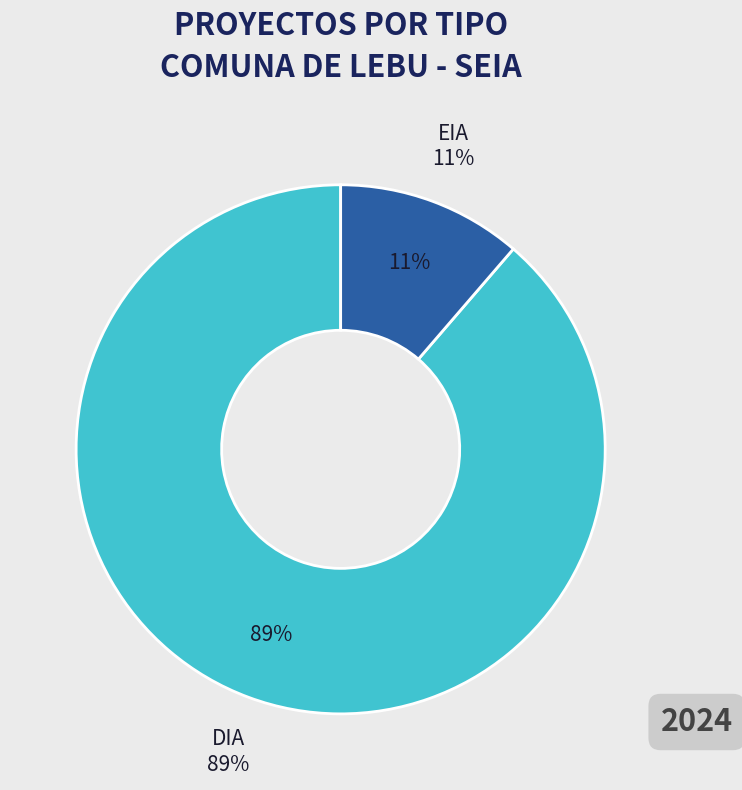

Do DIA and EIA together represent more than half of the pie?

Yes